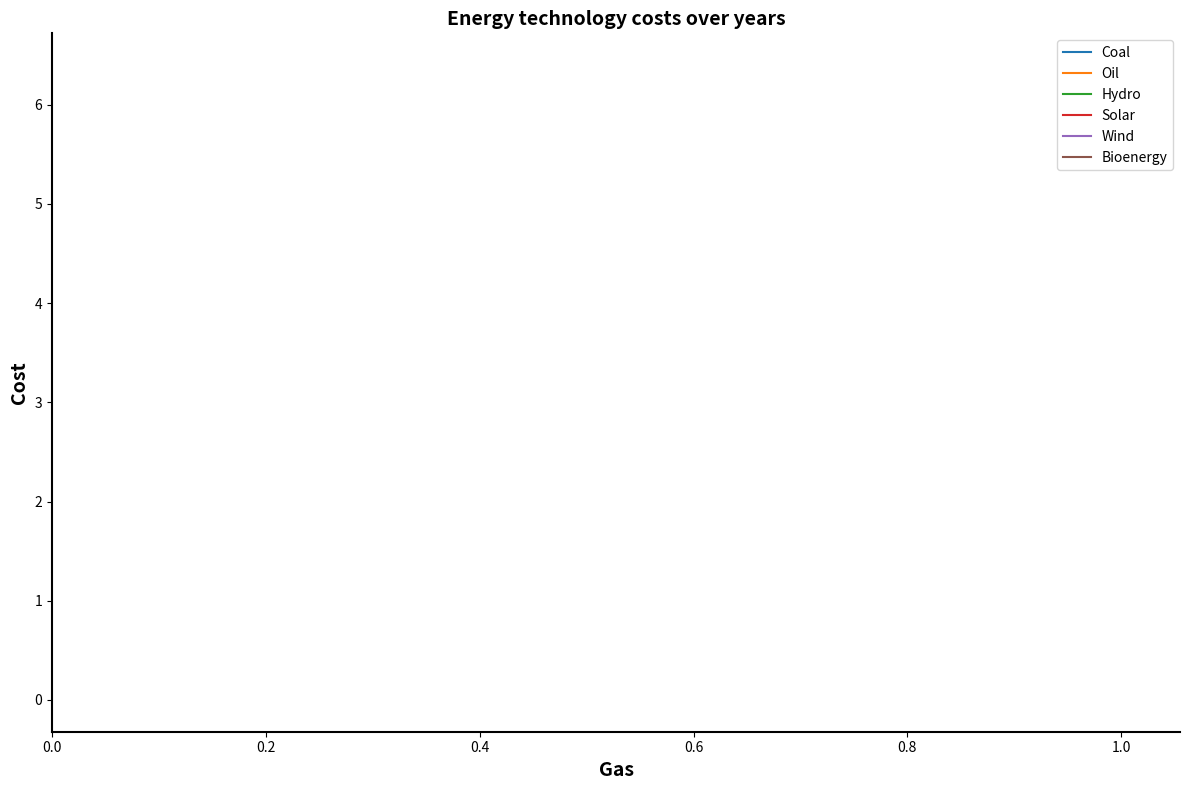

What is the lowest value of the Coal series?

0.1